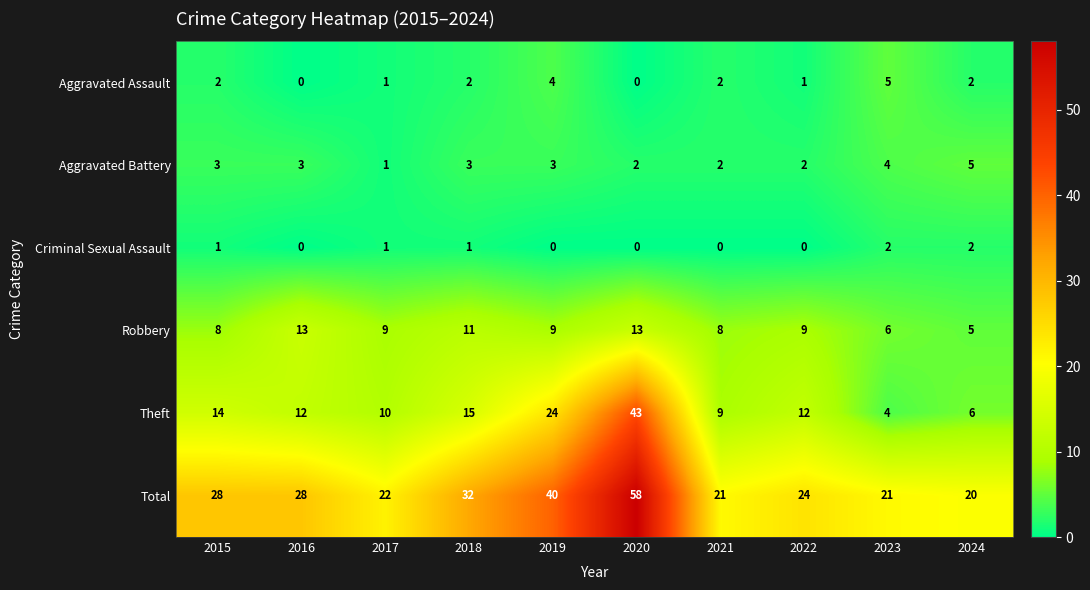

Which label corresponds to the largest value in the chart?

2020